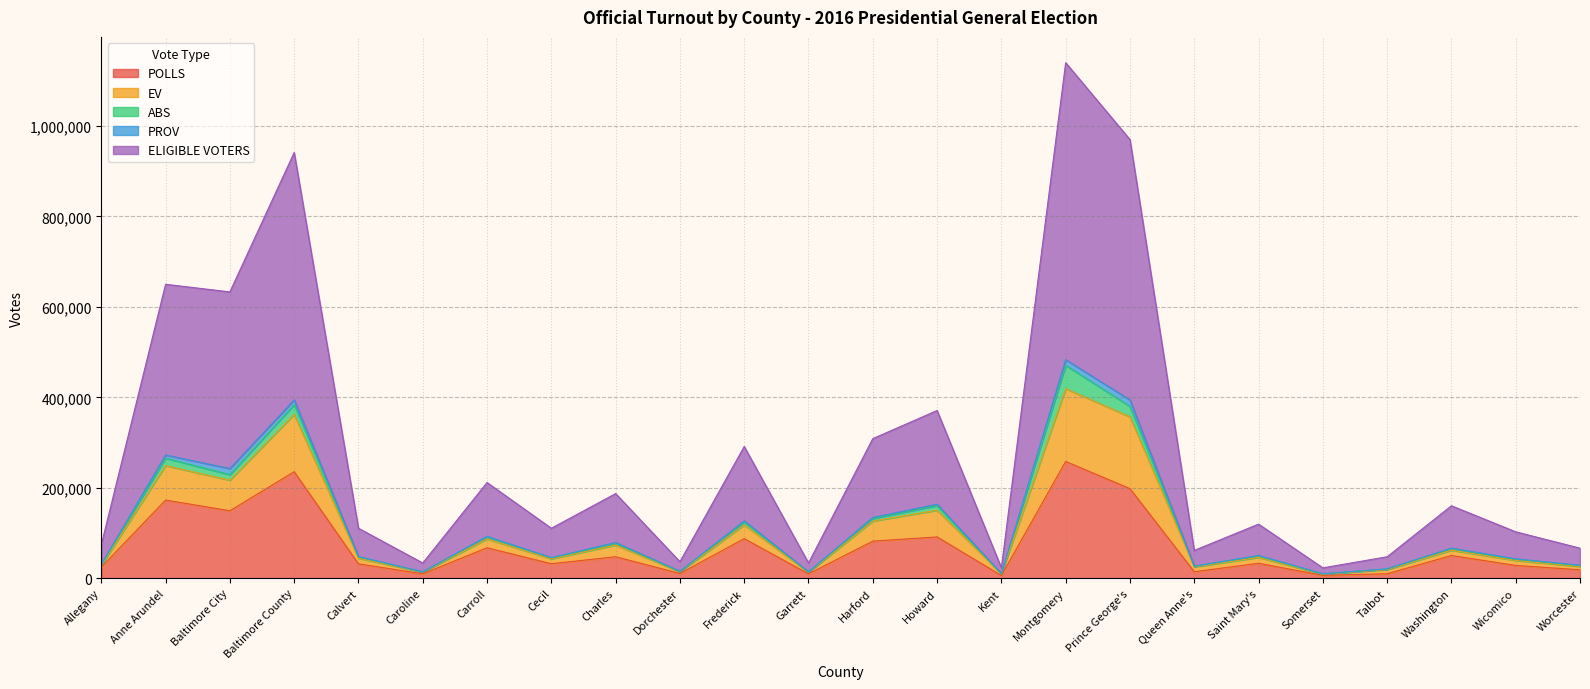

At which category is the sum across all series the highest?

Montgomery